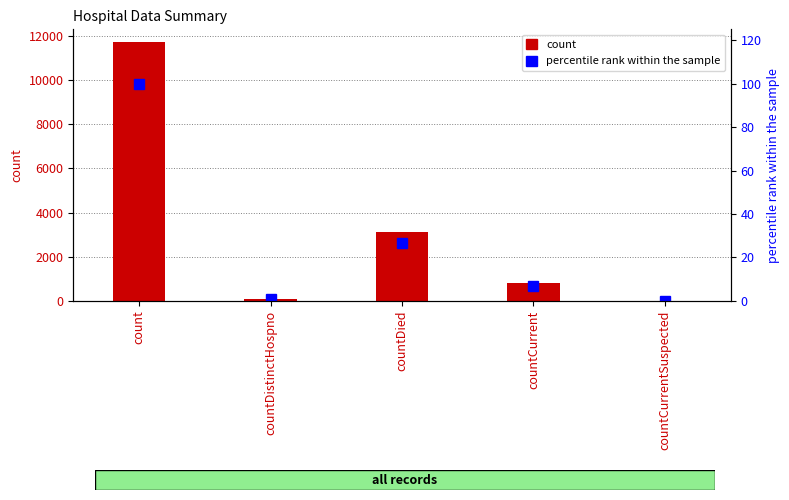

Where does the count series first go above 824?

count